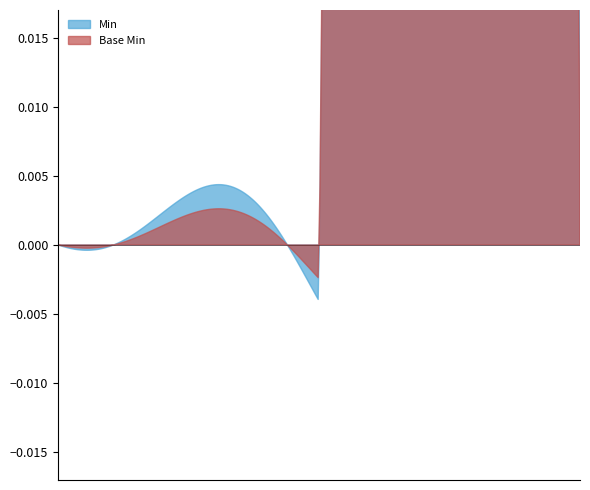

How many Min values are between 0 and 1?

5